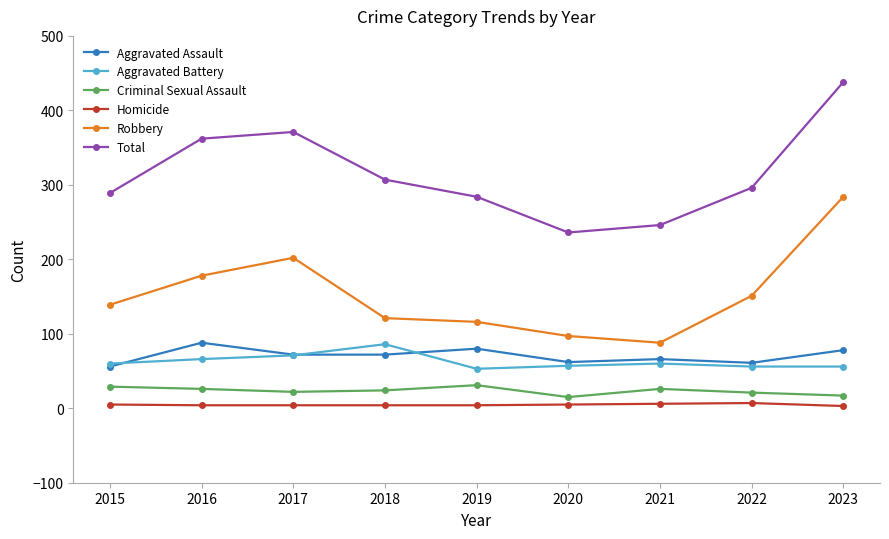

What is the maximum value shown in the chart?

438